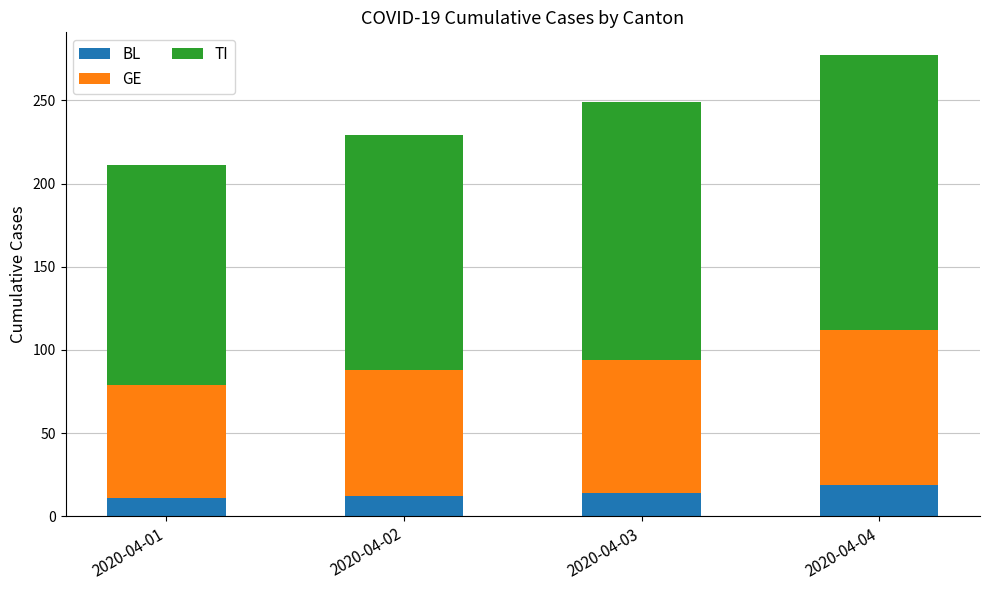

Are the bars grouped side by side (vs. stacked)?

No